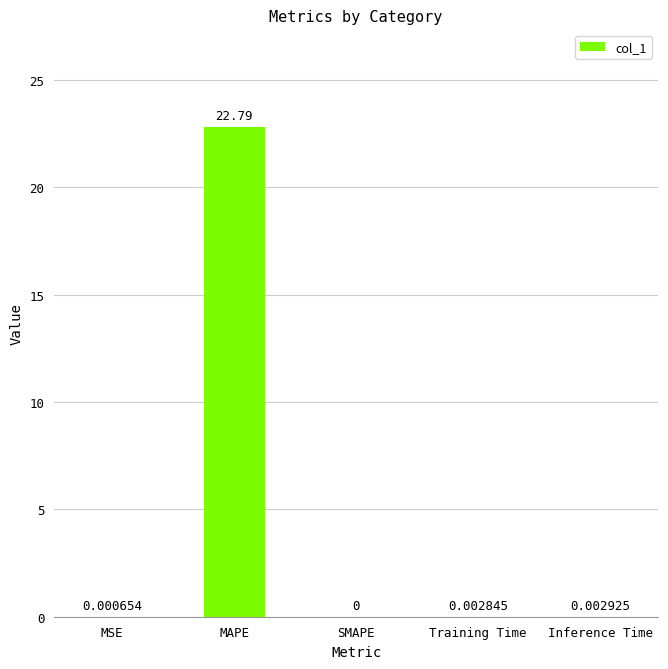

What is the maximum value shown in the chart?

22.8